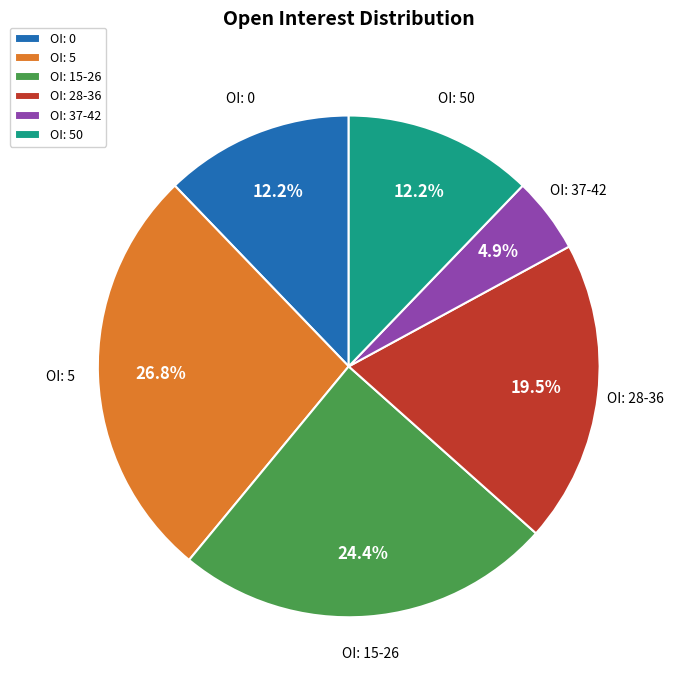

Approximately how many times larger is the value at OI: 0 compared to OI: 37-42?

2.5